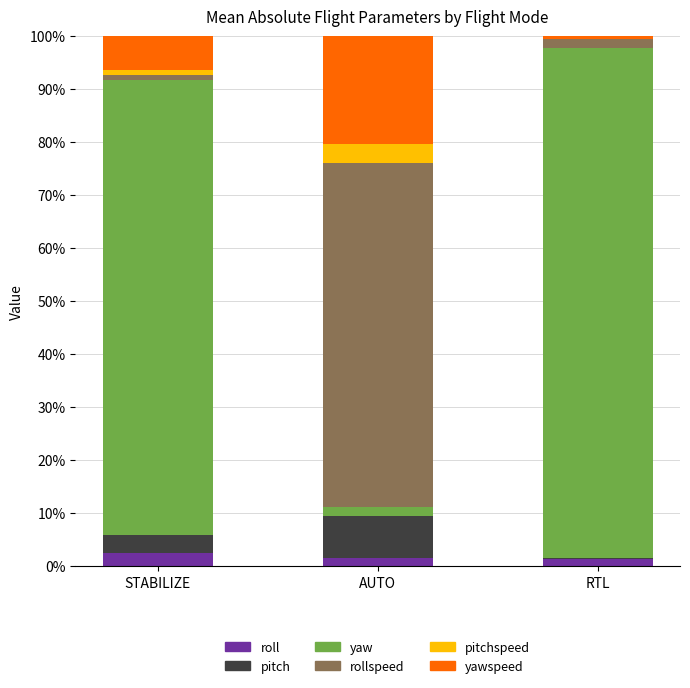

What are all the series names shown in the legend?

roll, pitch, yaw, rollspeed, pitchspeed, yawspeed